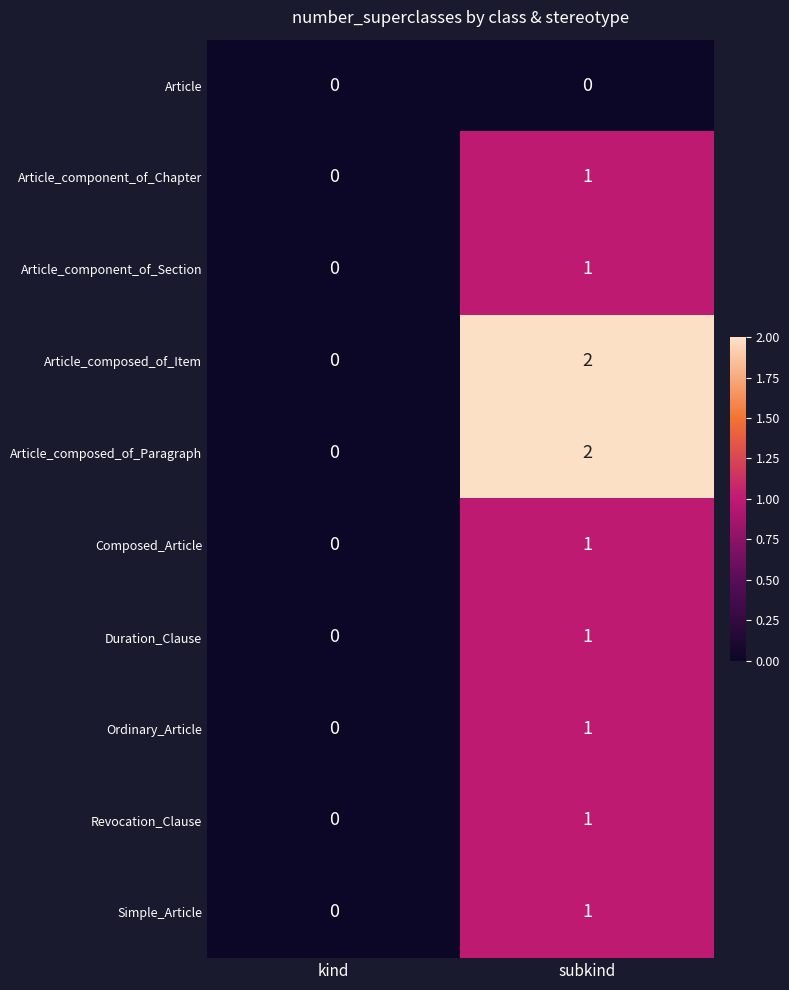

Reading left to right, extract all data points from this chart.

Article: 0	0
Article_component_of_Chapter: 0	1
Article_component_of_Section: 0	1
Article_composed_of_Item: 0	2
Article_composed_of_Paragraph: 0	2
Composed_Article: 0	1
Duration_Clause: 0	1
Ordinary_Article: 0	1
Revocation_Clause: 0	1
Simple_Article: 0	1